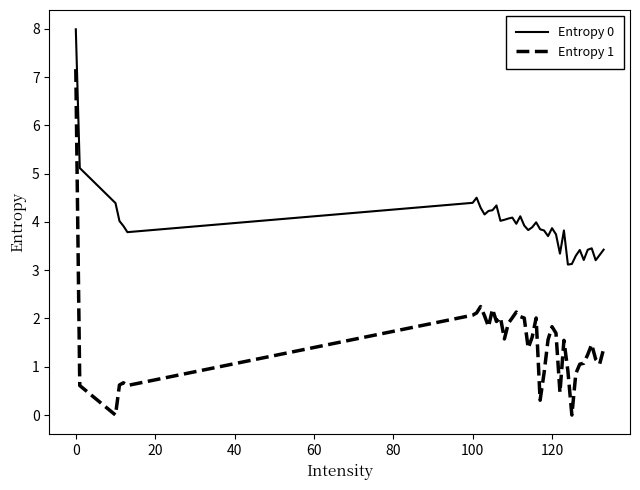

True or false: Entropy 0 and Entropy 1 intersect in this chart.

False